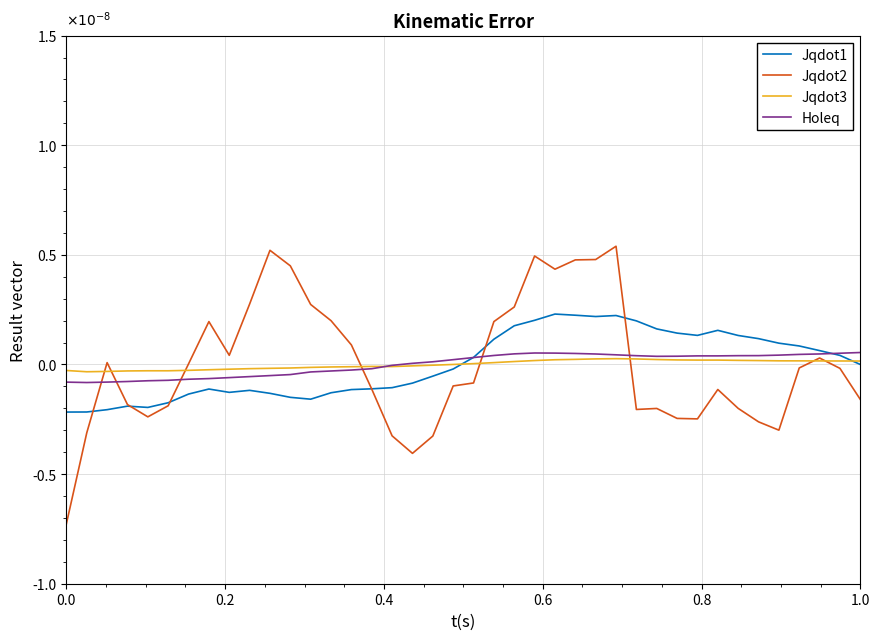

Does the chart display data point markers on the line(s)?

No